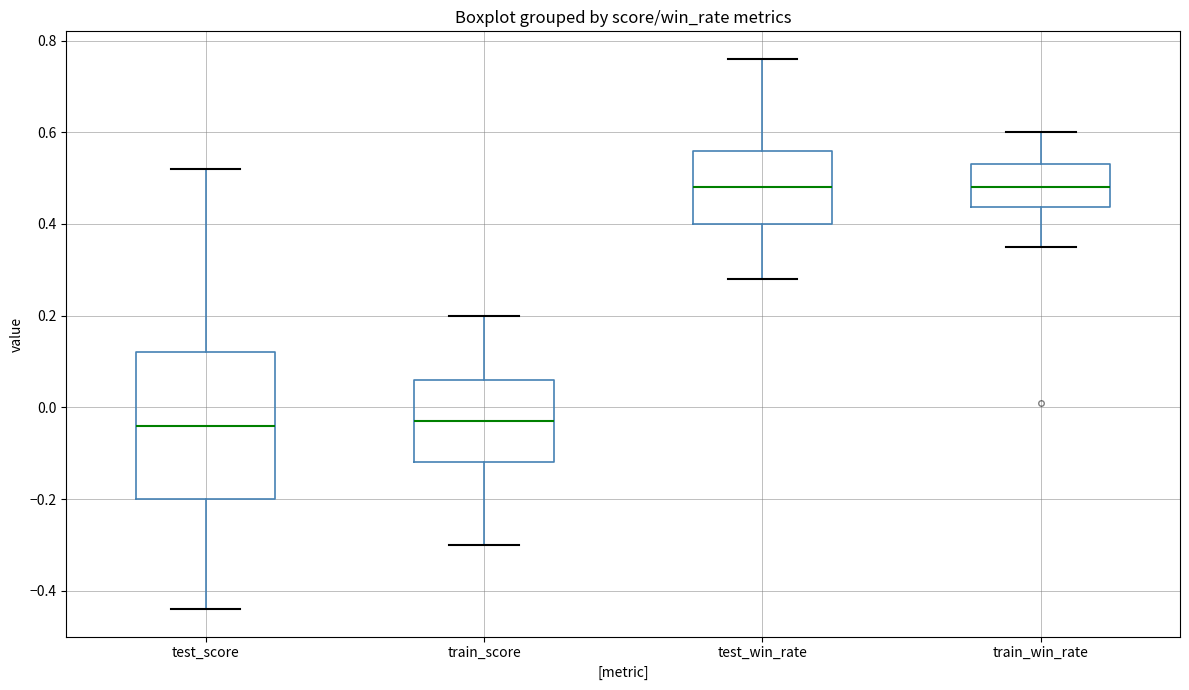

Where is the lower edge of the box for test_score on the y-axis? The values are not printed on the chart, so give them approximately, as read against the axis.

-0.20